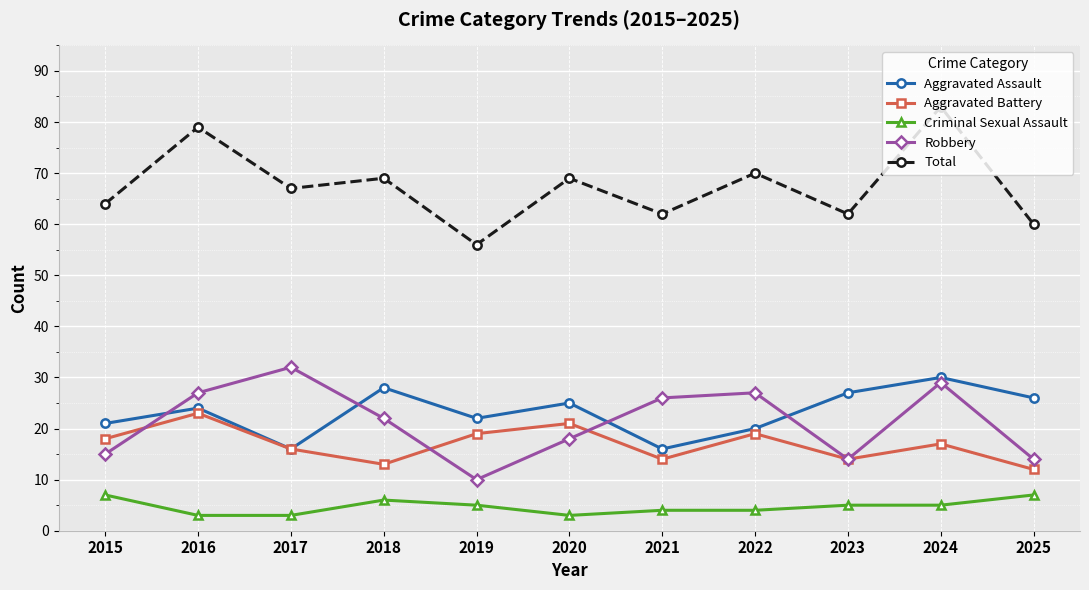

How many distinct data groups are displayed?

5